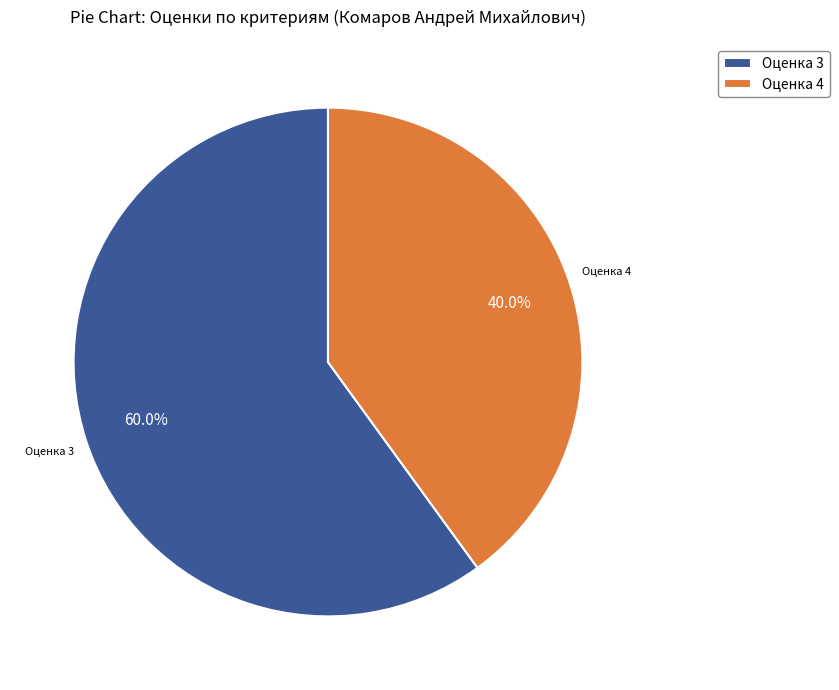

Rank the categories by value from highest to lowest.

Оценка 3, Оценка 4